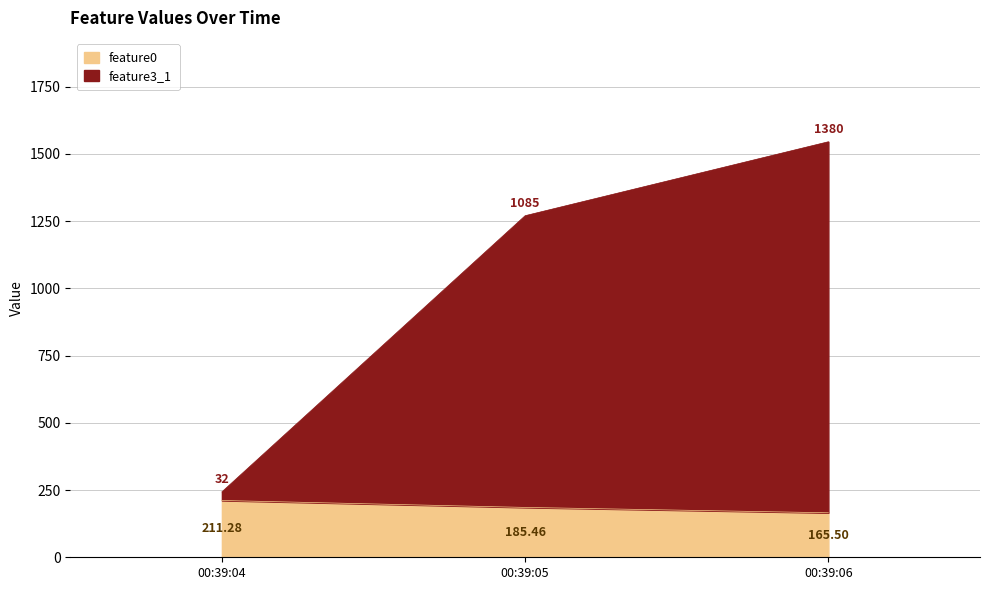

The value of feature0 at 00:39:06 is 34.3. True or false?

False